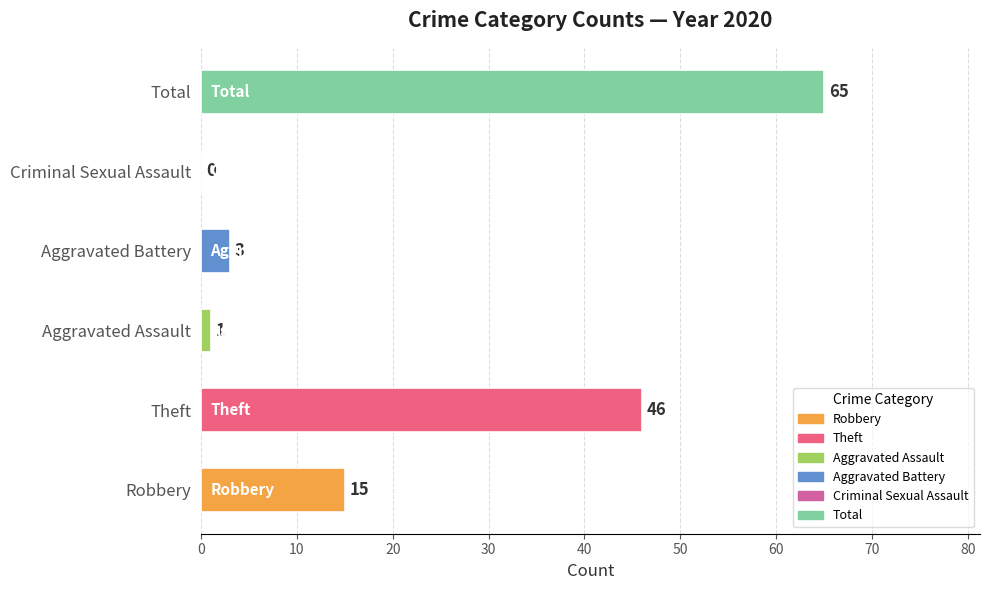

Reading top to bottom, extract all data points from this chart.

Total=65	Criminal Sexual Assault=0	Aggravated Battery=3	Aggravated Assault=1	Theft=46	Robbery=15